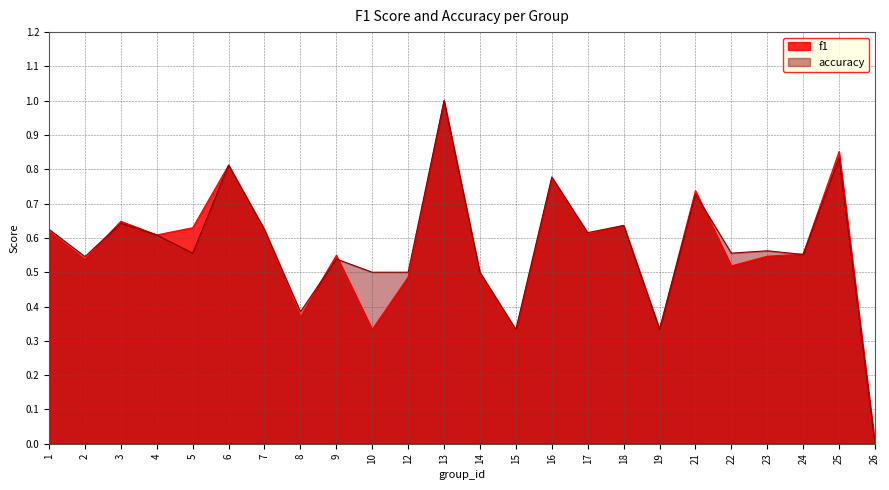

Rank the series at 6 from highest to lowest value.

accuracy, f1